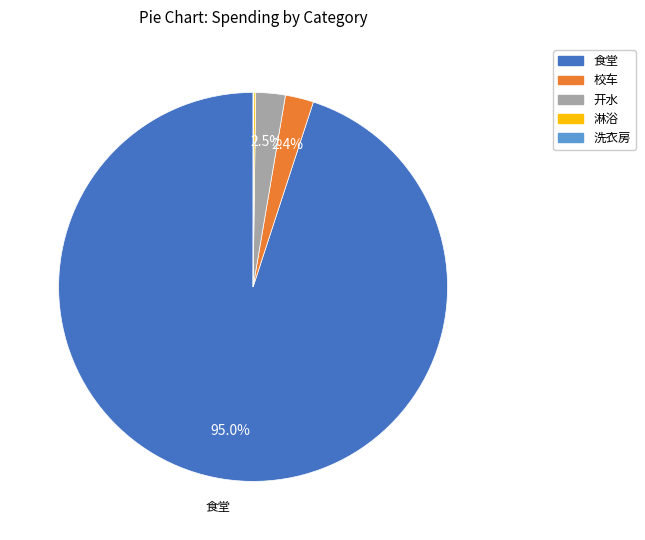

Is there a majority slice in this chart?

Yes